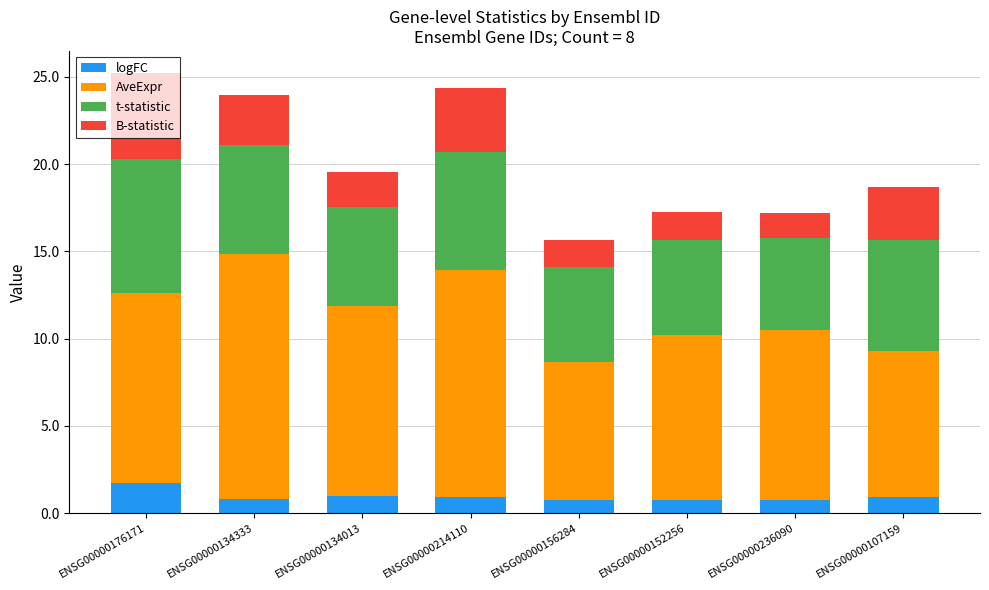

What is the total value across all series at ENSG00000134013?

19.5